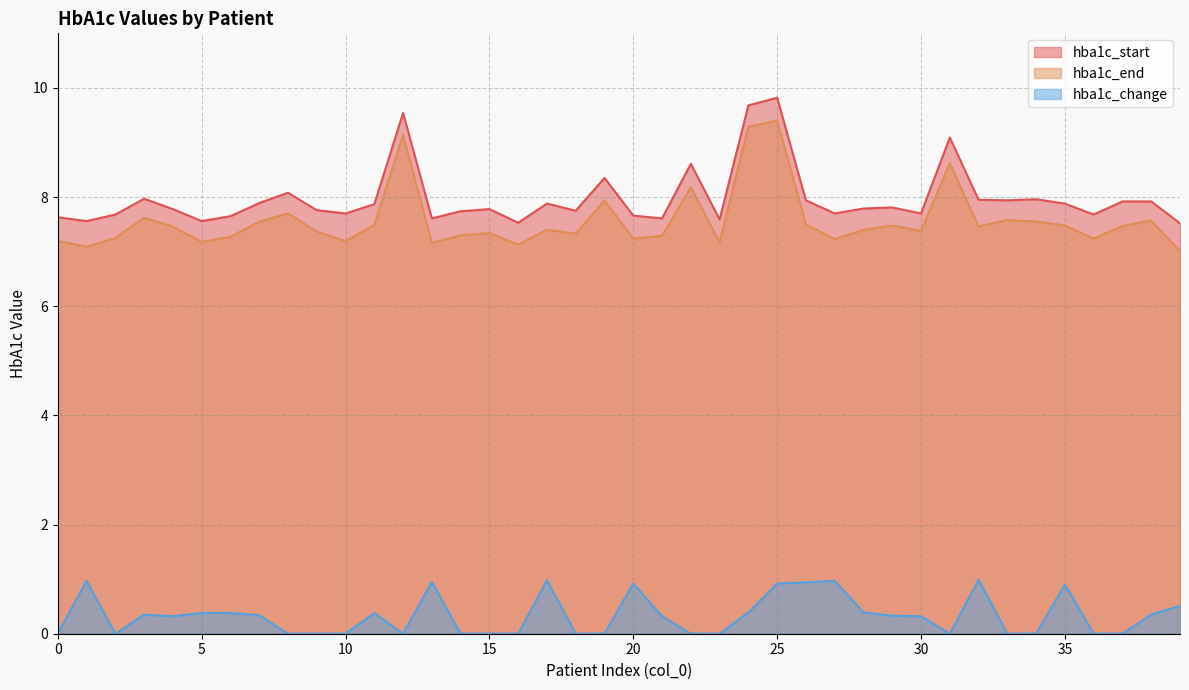

At 22, list the series in order from largest to smallest.

hba1c_start, hba1c_end, hba1c_change